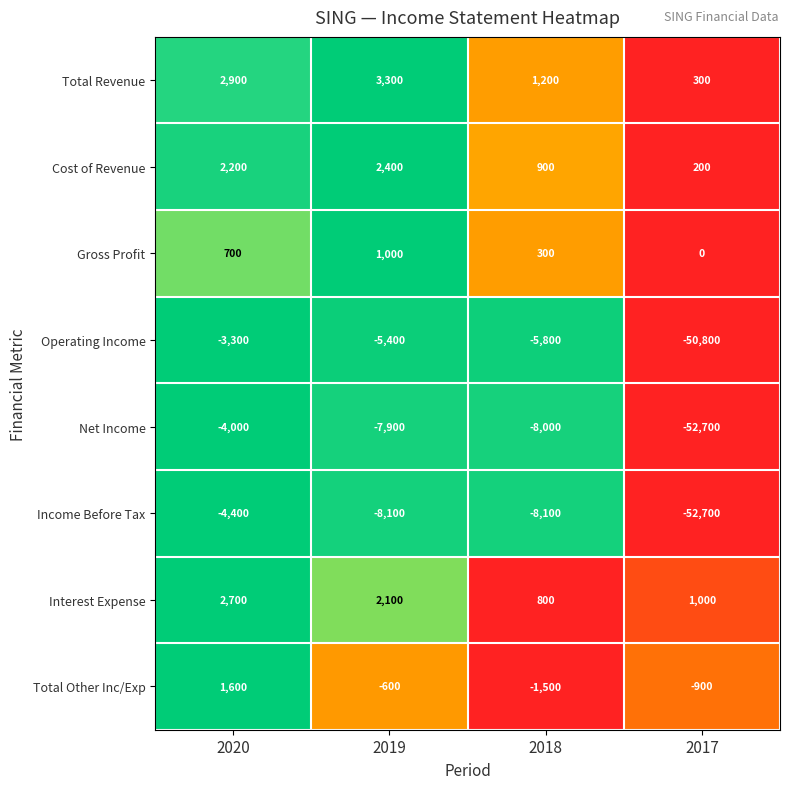

The value of Operating Income at 2018 is -5800. True or false?

True